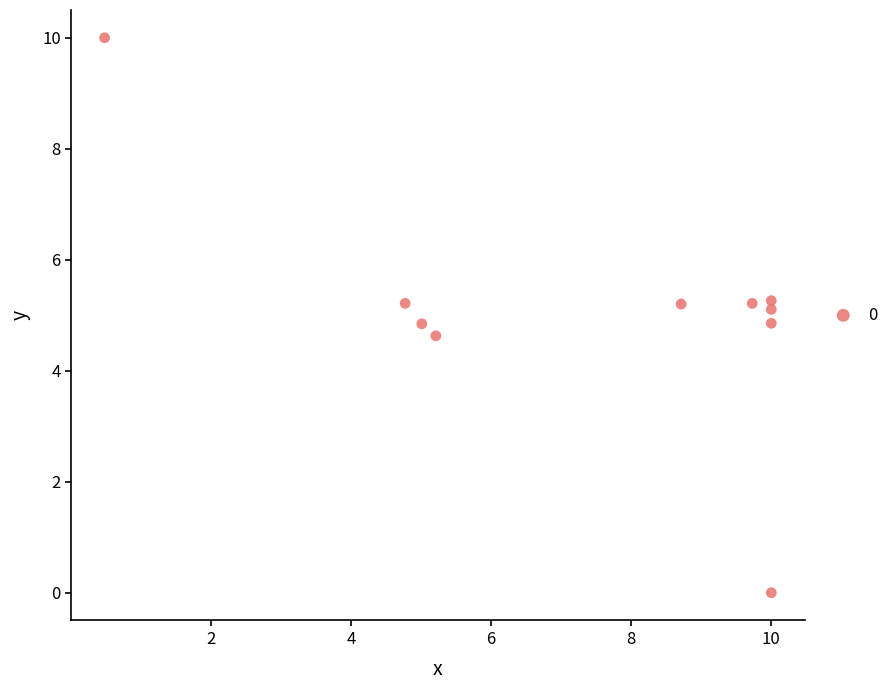

What is the range of X values (max minus min)?

9.5